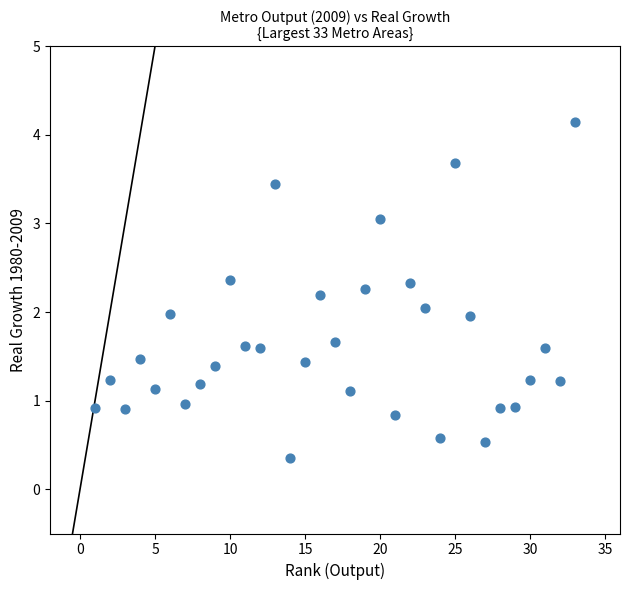

What is the range of X values (max minus min)?

32.0